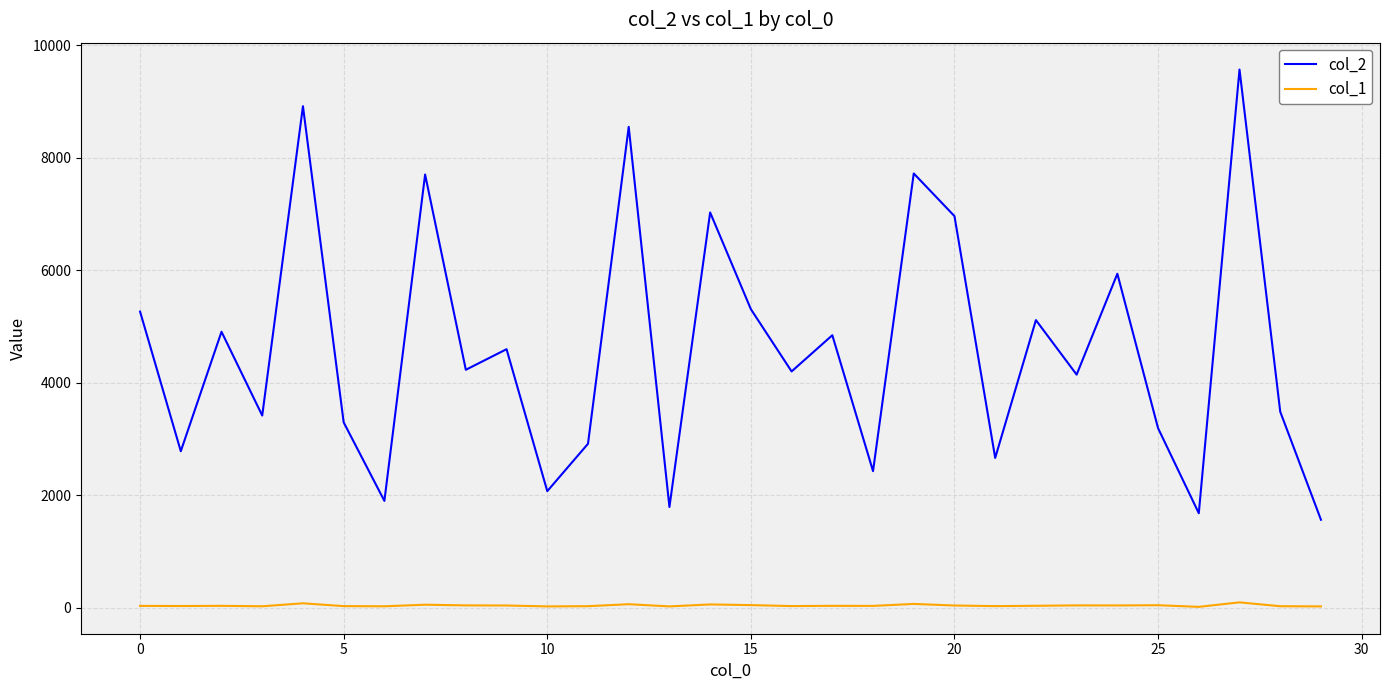

True or false: col_2 and col_1 intersect in this chart.

False